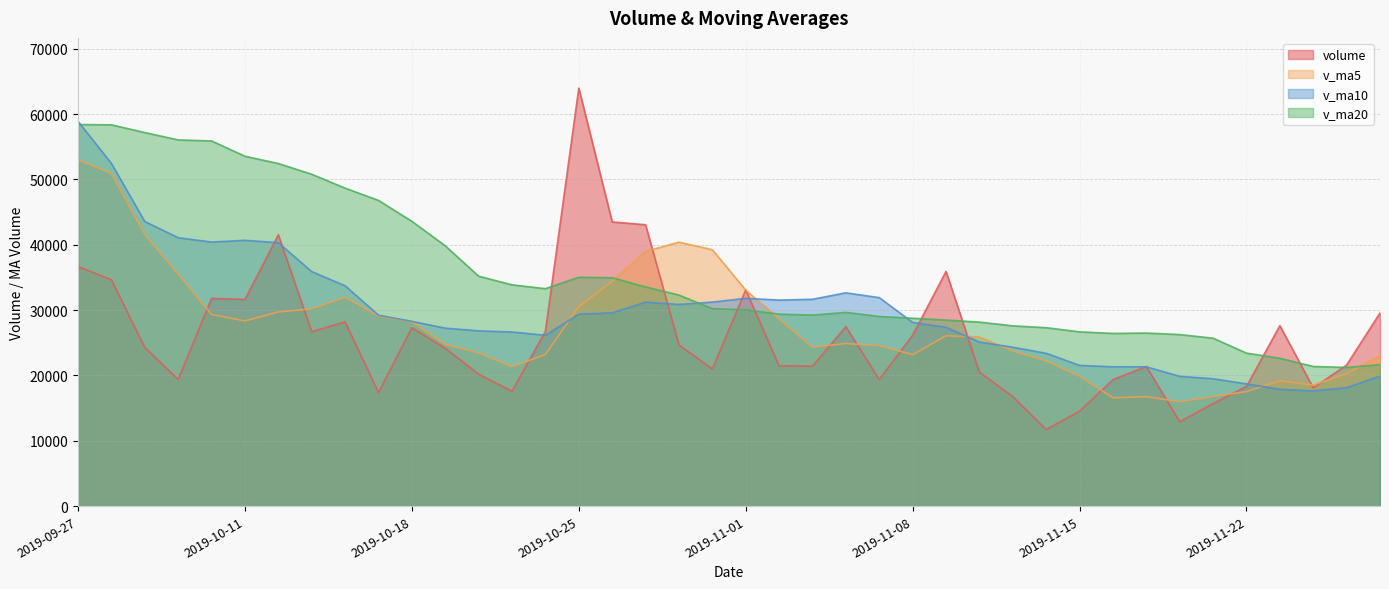

What is the difference between the v_ma5 values at 2019-10-15 and 2019-09-30?

20700.2